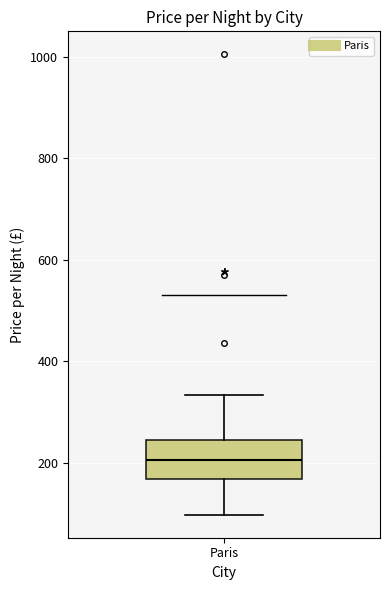

Where is the upper edge of the box for Paris on the y-axis? The values are not printed on the chart, so give them approximately, as read against the axis.

240